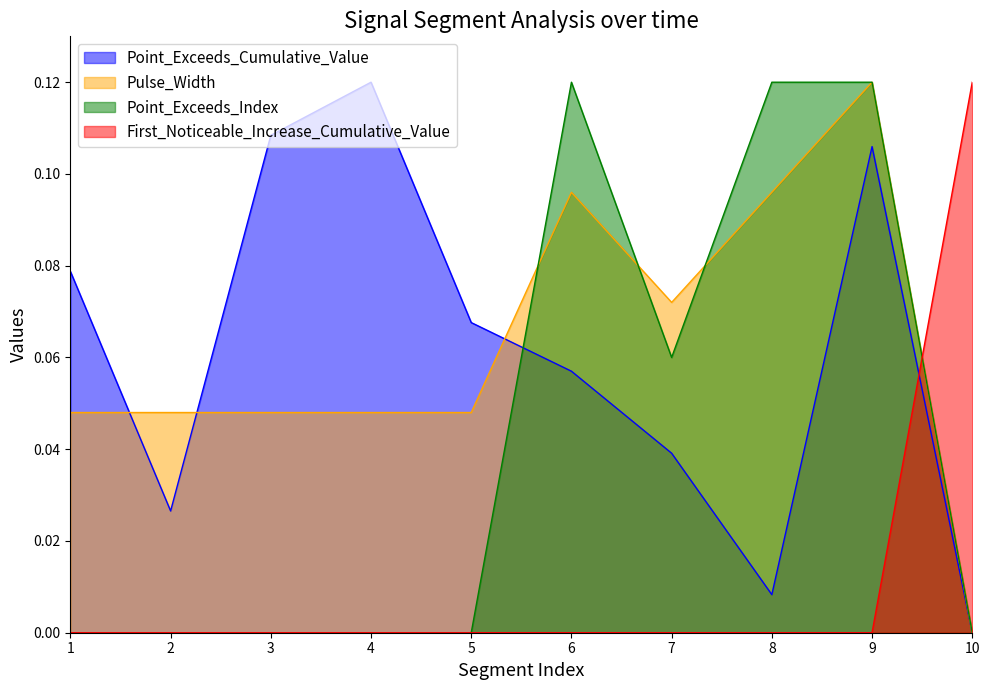

Which series has the largest range (max minus min)?

Point_Exceeds_Cumulative_Value